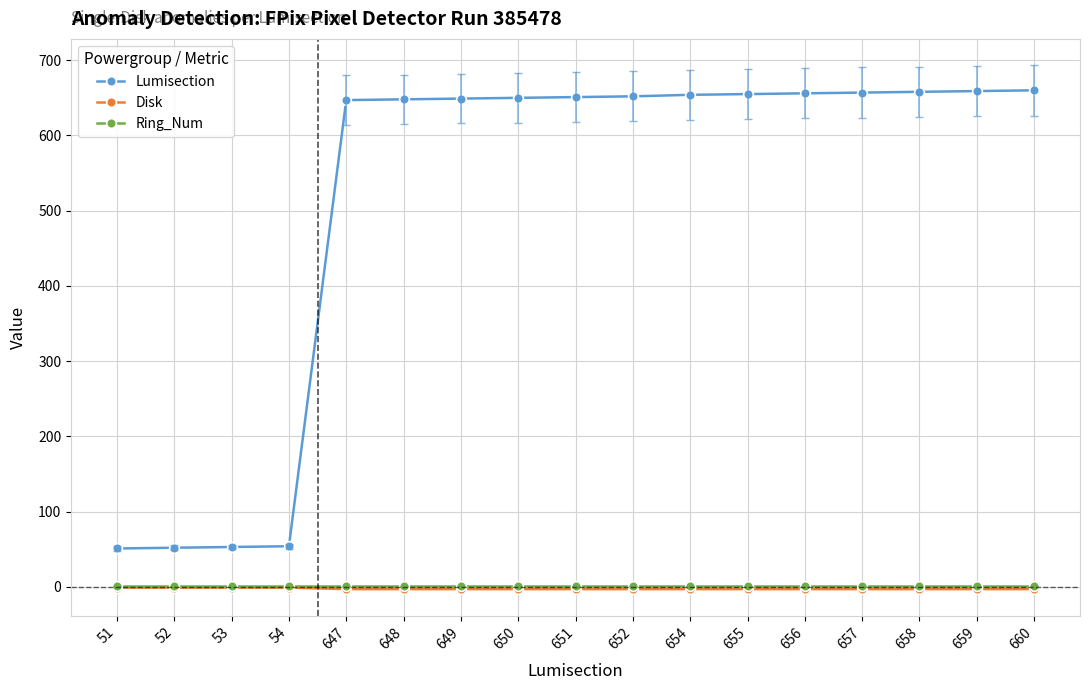

True or false: Disk and Lumisection intersect in this chart.

False